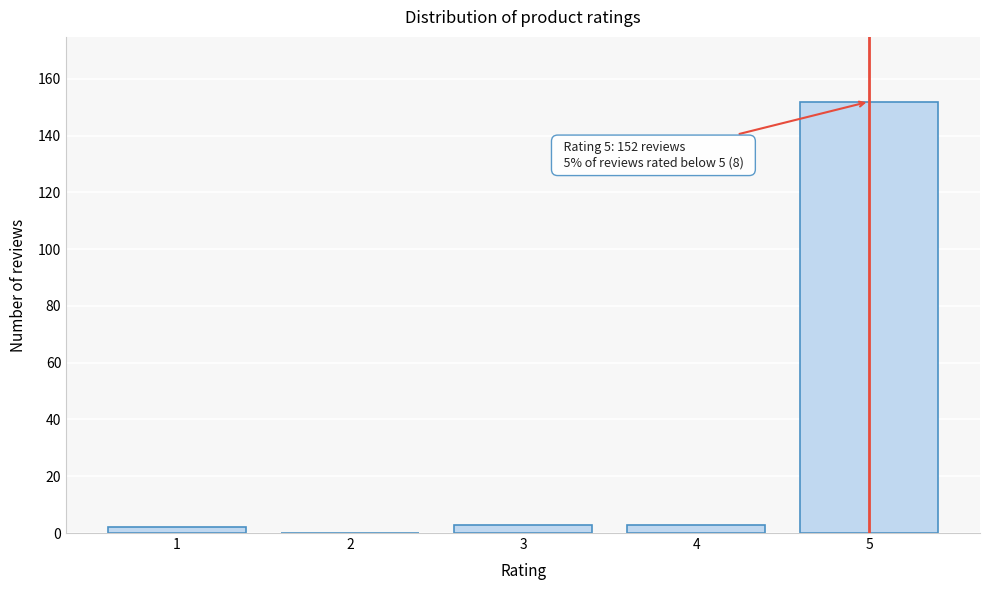

Reading left to right, transcribe all the data shown in this chart.

1=2	2=0	3=3	4=3	5=152